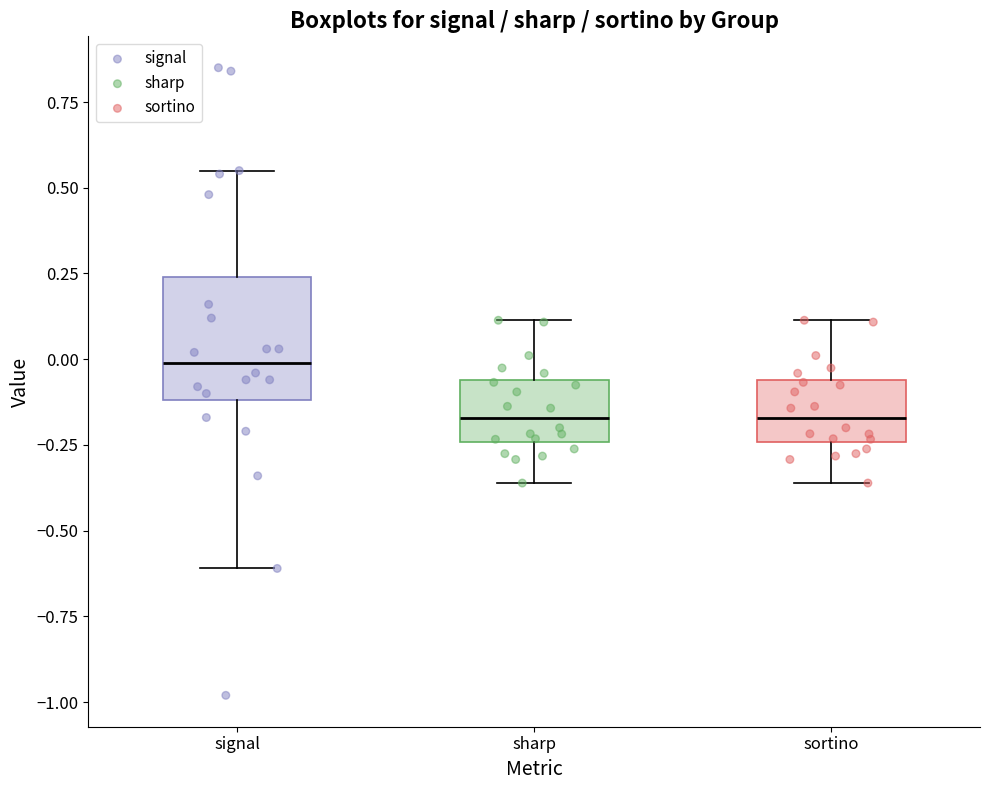

Which box's median line is the highest?

signal